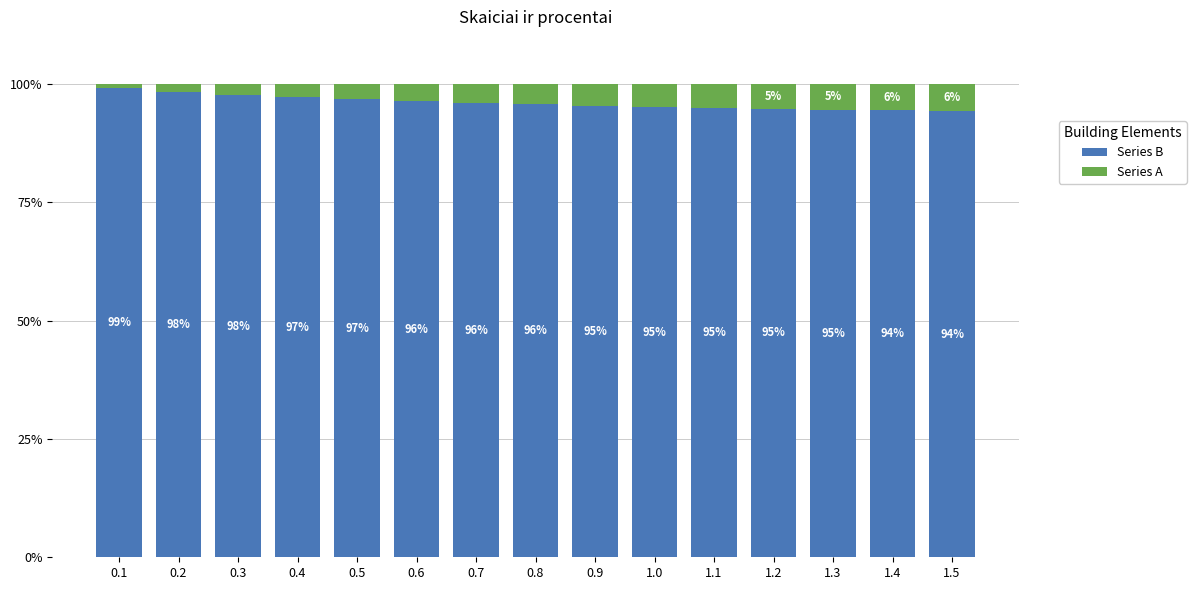

What is the minimum value for Series B?

94.3